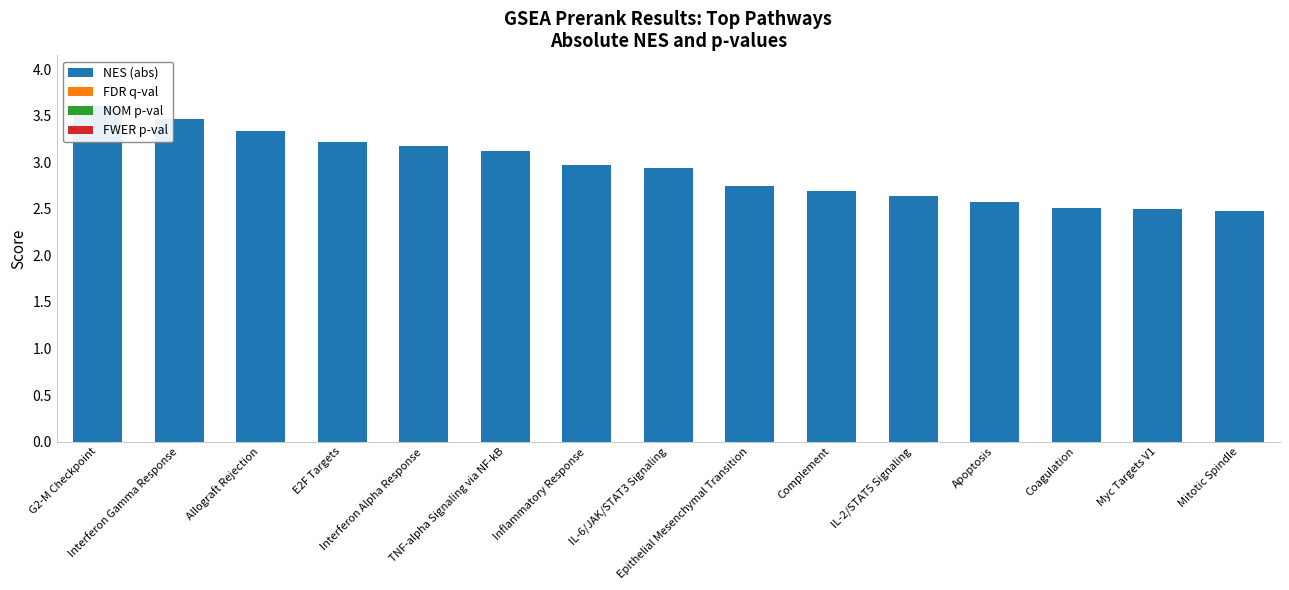

The NOM p-val series shows 0.0 at Allograft Rejection. True or false?

True